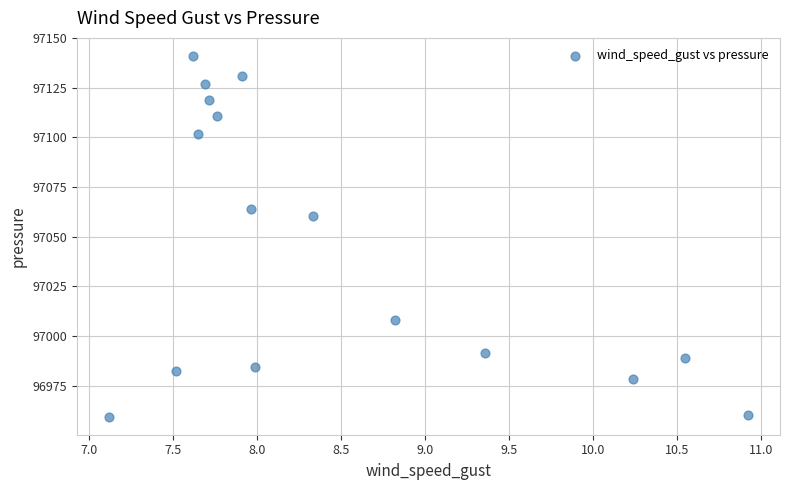

What Y value in the scatter plot is closest to 97050?

97060.4